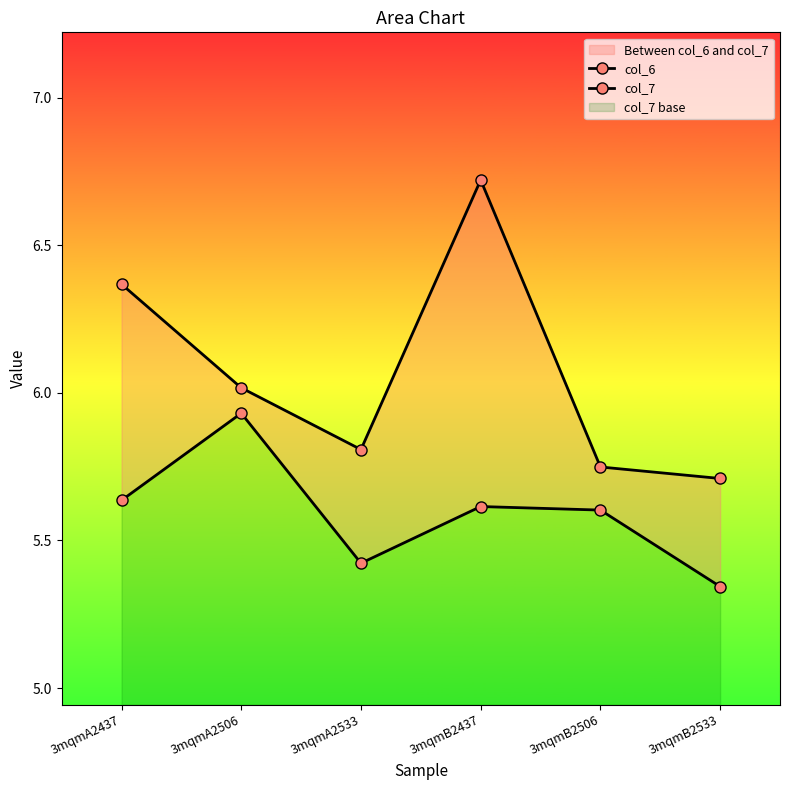

Which series has the widest spread of values?

col_6